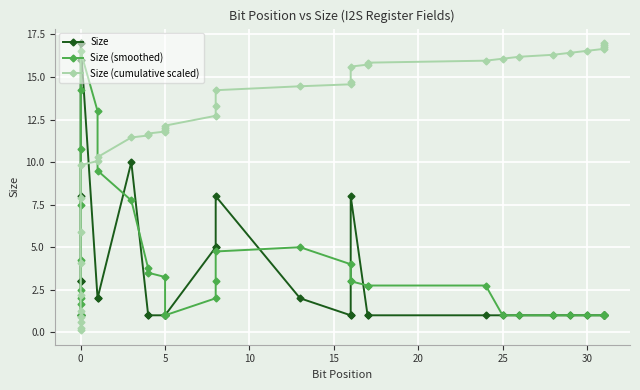

How many data points in Size (cumulative scaled) are above 12?

21